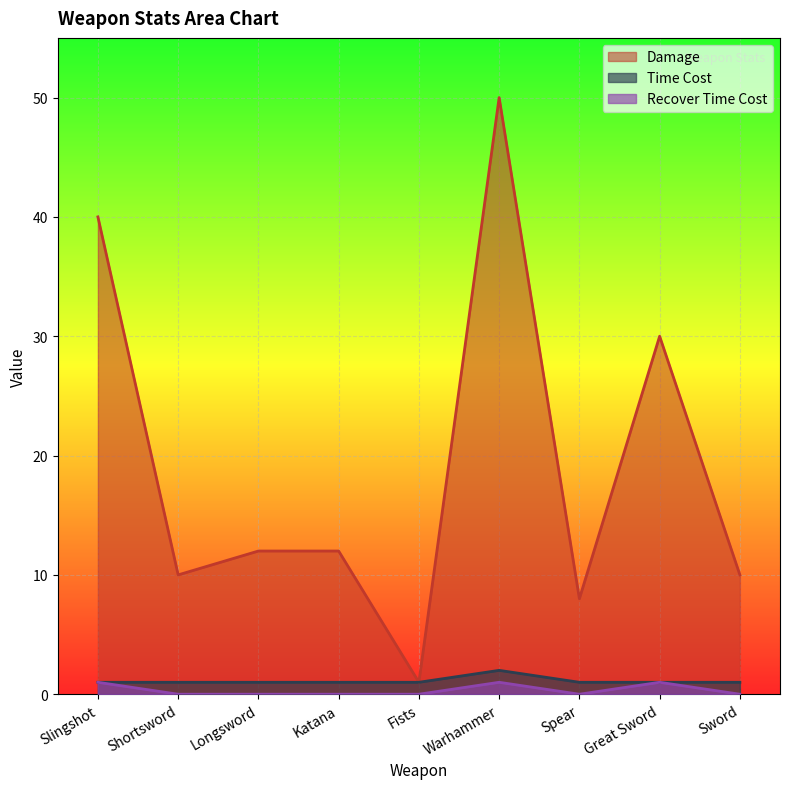

Rank the series at Longsword from highest to lowest value.

Damage, Time Cost, Recover Time Cost